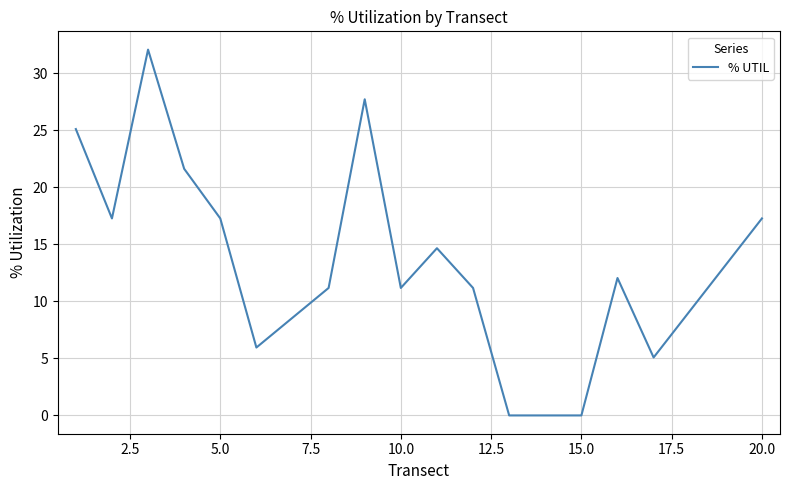

What is the maximum value shown in the chart?

32.1